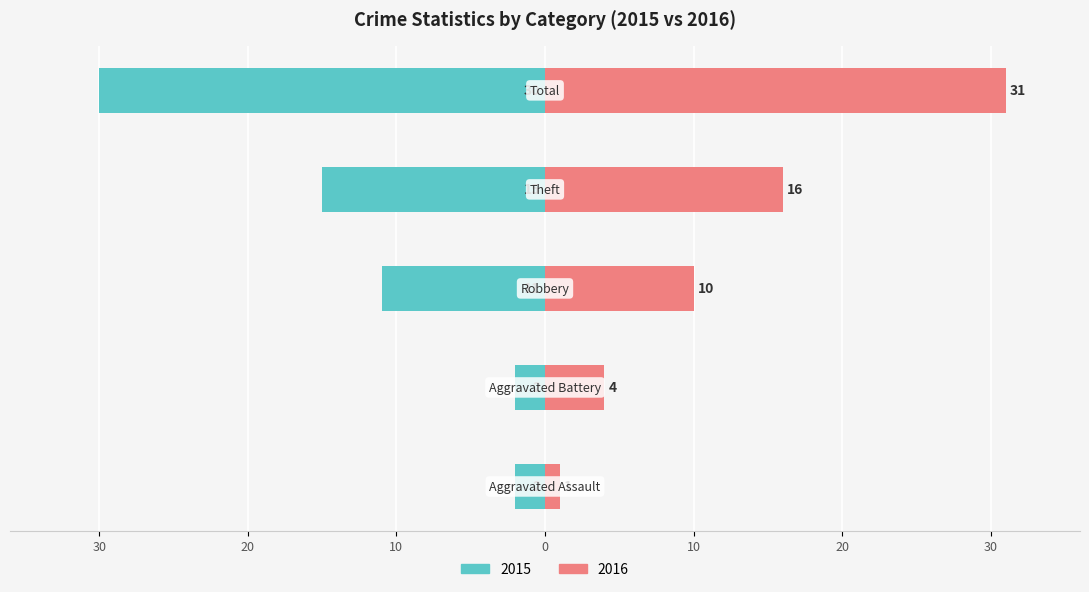

Reading left to right, transcribe all the data shown in this chart.

2015: Aggravated Assault=-2	Aggravated Battery=-2	Robbery=-11	Theft=-15	Total=-30
2016: Aggravated Assault=1	Aggravated Battery=4	Robbery=10	Theft=16	Total=31